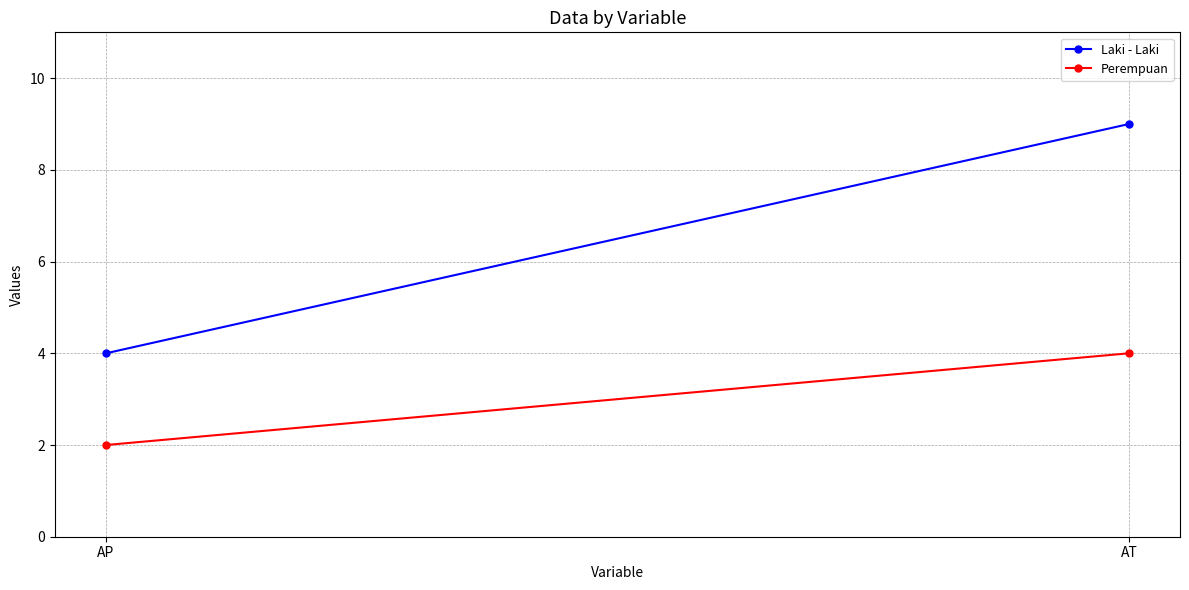

List the series in order of their peak value, highest first.

Laki - Laki, Perempuan